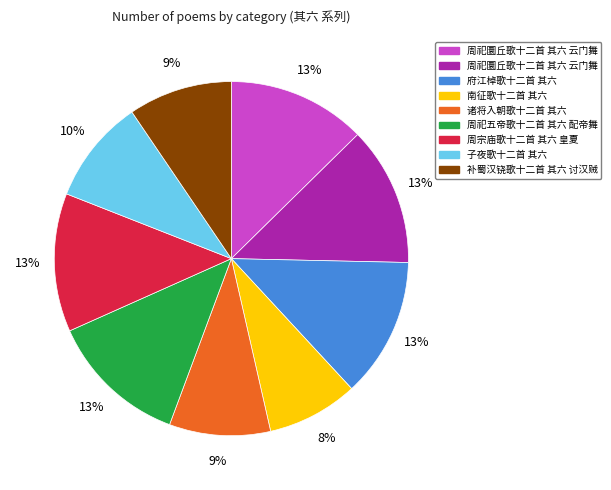

Does any single category account for the majority?

No